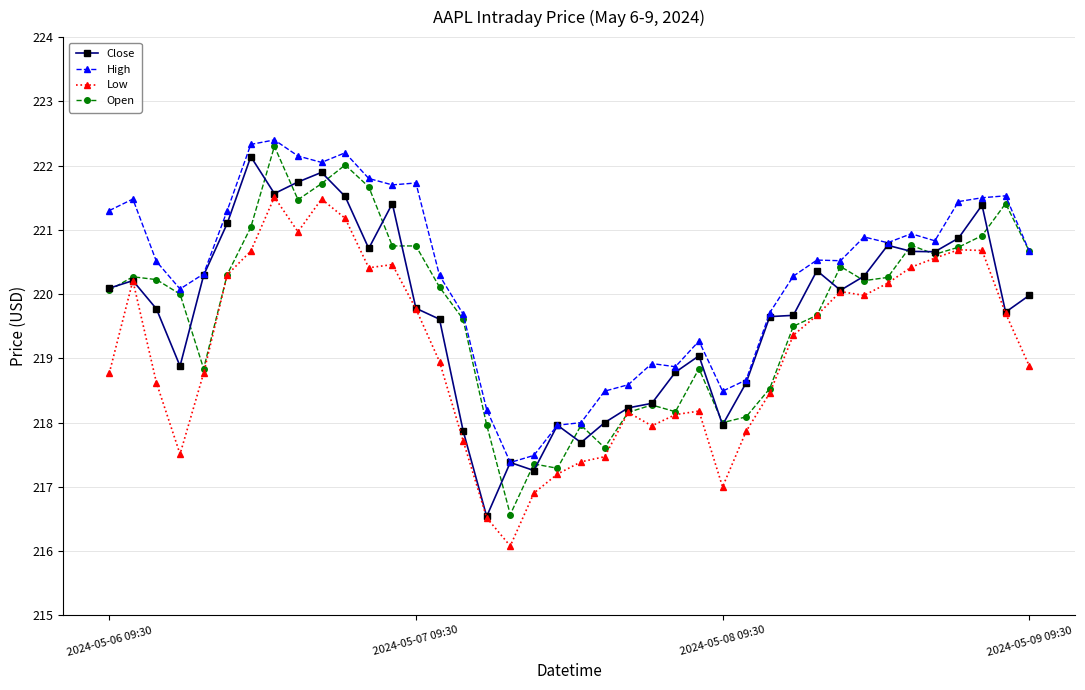

True or false: High and Low cross at least once.

False